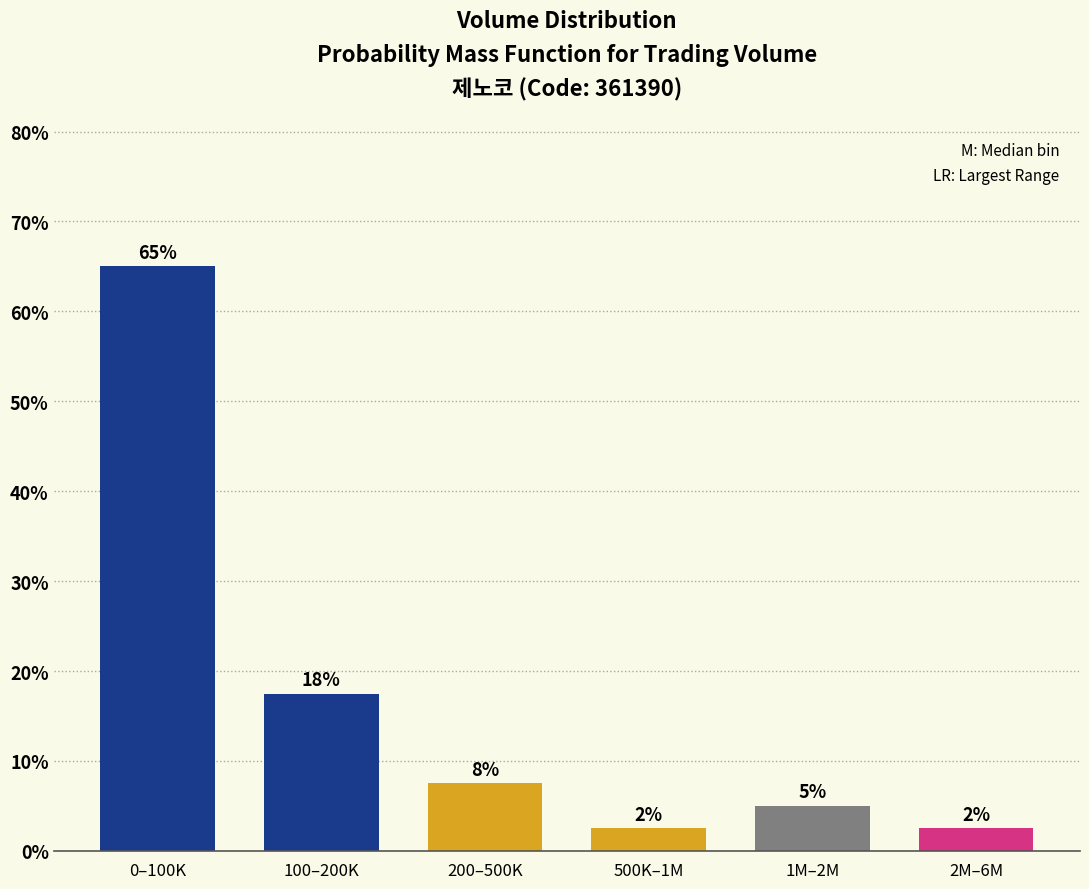

How many bars are there in total?

6